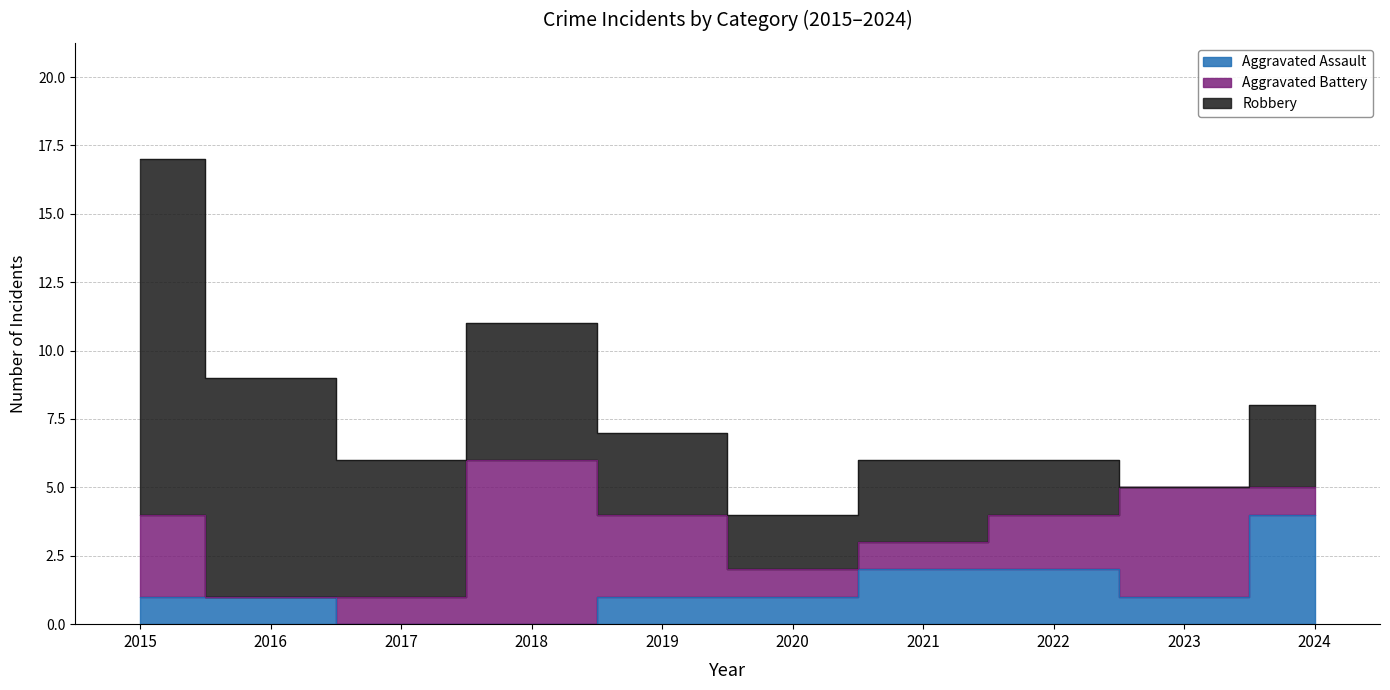

Which has a higher value, 2019 or 2023?

2019